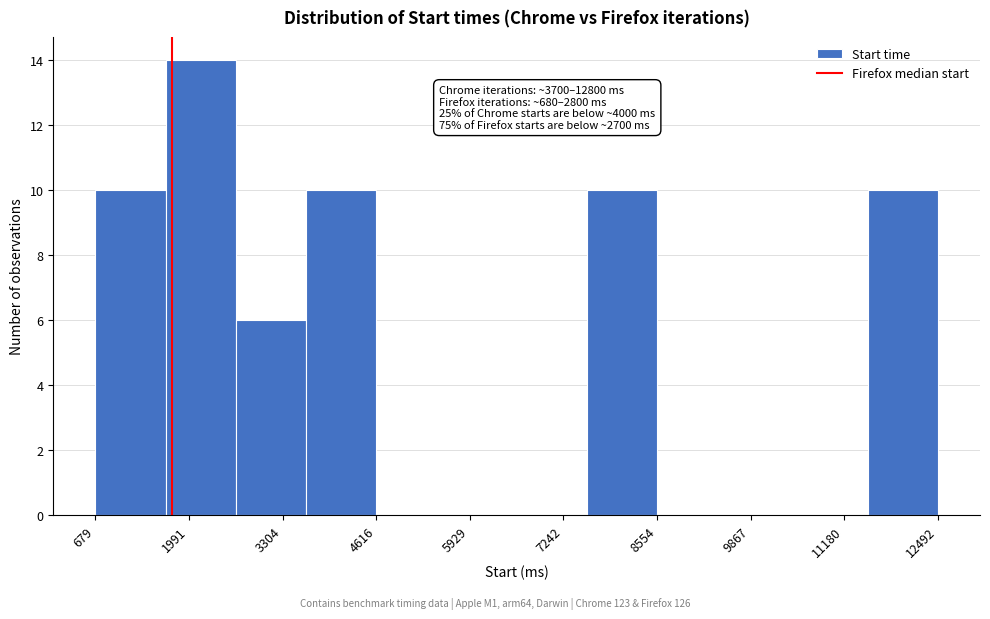

Which range on the x-axis has the tallest bar?

1600 to 2600